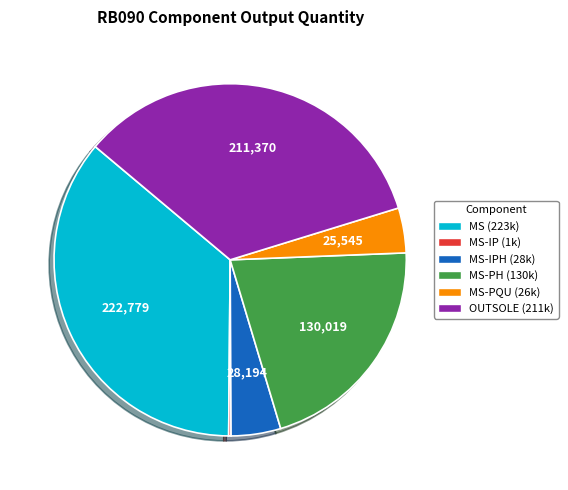

Is it true that OUTSOLE (211k) is 28% of the pie?

False